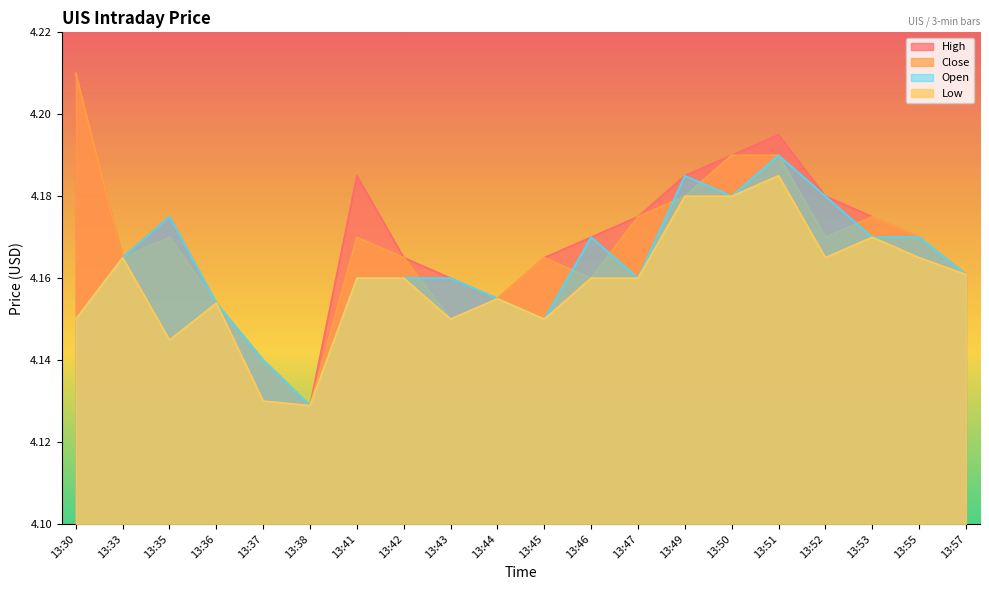

Which series changed the most between 13:42 and 13:46?

Open